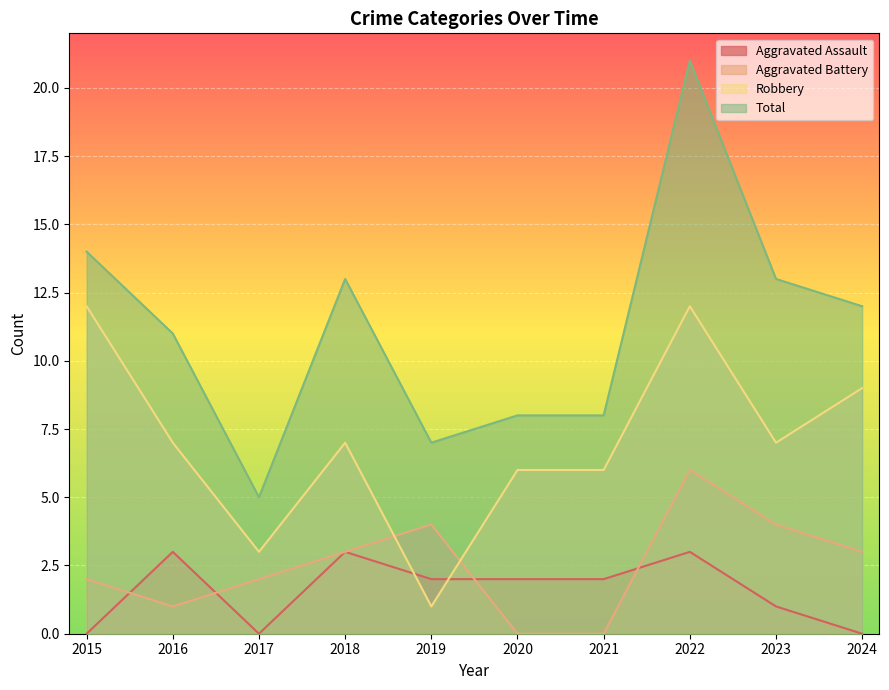

List the labels in order of Robbery value, largest first.

2015, 2022, 2024, 2016, 2018, 2023, 2020, 2021, 2017, 2019